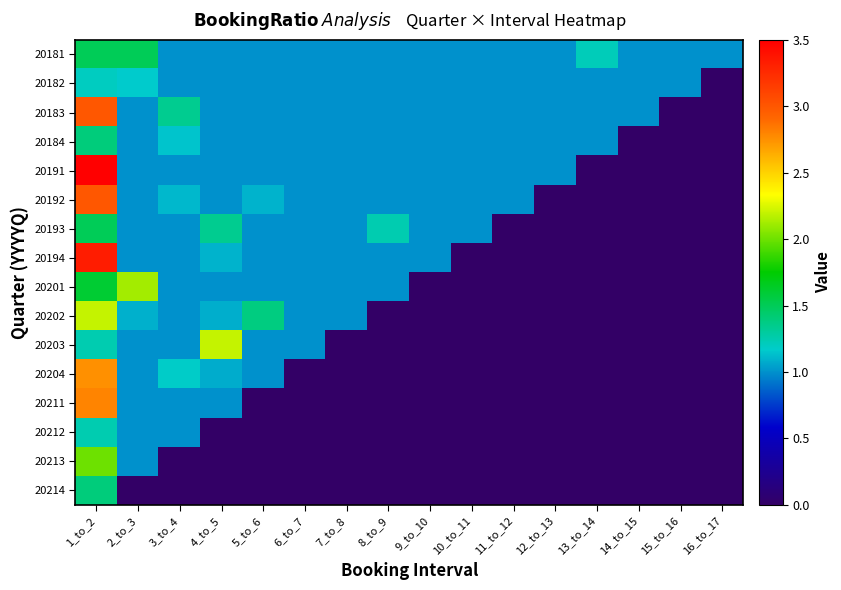

Reading left to right, what are all the values shown in this chart?

20181: 1_to_2=1.5	2_to_3=1.5	3_to_4=1.0	4_to_5=1.0	5_to_6=1.0	6_to_7=1.0	7_to_8=1.0	8_to_9=1.0	9_to_10=1.0	10_to_11=1.0	11_to_12=1.0	12_to_13=1.0	13_to_14=1.2	14_to_15=1.0	15_to_16=1.0	16_to_17=1.0
20182: 1_to_2=1.2	2_to_3=1.2	3_to_4=1.0	4_to_5=1.0	5_to_6=1.0	6_to_7=1.0	7_to_8=1.0	8_to_9=1.0	9_to_10=1.0	10_to_11=1.0	11_to_12=1.0	12_to_13=1.0	13_to_14=1.0	14_to_15=1.0	15_to_16=1.0	16_to_17=0.0
20183: 1_to_2=3.0	2_to_3=1.0	3_to_4=1.3	4_to_5=1.0	5_to_6=1.0	6_to_7=1.0	7_to_8=1.0	8_to_9=1.0	9_to_10=1.0	10_to_11=1.0	11_to_12=1.0	12_to_13=1.0	13_to_14=1.0	14_to_15=1.0	15_to_16=0.0	16_to_17=0.0
20184: 1_to_2=1.4	2_to_3=1.0	3_to_4=1.1	4_to_5=1.0	5_to_6=1.0	6_to_7=1.0	7_to_8=1.0	8_to_9=1.0	9_to_10=1.0	10_to_11=1.0	11_to_12=1.0	12_to_13=1.0	13_to_14=1.0	14_to_15=0.0	15_to_16=0.0	16_to_17=0.0
20191: 1_to_2=3.5	2_to_3=1.0	3_to_4=1.0	4_to_5=1.0	5_to_6=1.0	6_to_7=1.0	7_to_8=1.0	8_to_9=1.0	9_to_10=1.0	10_to_11=1.0	11_to_12=1.0	12_to_13=1.0	13_to_14=0.0	14_to_15=0.0	15_to_16=0.0	16_to_17=0.0
20192: 1_to_2=3.0	2_to_3=1.0	3_to_4=1.1	4_to_5=1.0	5_to_6=1.1	6_to_7=1.0	7_to_8=1.0	8_to_9=1.0	9_to_10=1.0	10_to_11=1.0	11_to_12=1.0	12_to_13=0.0	13_to_14=0.0	14_to_15=0.0	15_to_16=0.0	16_to_17=0.0
20193: 1_to_2=1.5	2_to_3=1.0	3_to_4=1.0	4_to_5=1.3	5_to_6=1.0	6_to_7=1.0	7_to_8=1.0	8_to_9=1.2	9_to_10=1.0	10_to_11=1.0	11_to_12=0.0	12_to_13=0.0	13_to_14=0.0	14_to_15=0.0	15_to_16=0.0	16_to_17=0.0
20194: 1_to_2=3.3	2_to_3=1.0	3_to_4=1.0	4_to_5=1.1	5_to_6=1.0	6_to_7=1.0	7_to_8=1.0	8_to_9=1.0	9_to_10=1.0	10_to_11=0.0	11_to_12=0.0	12_to_13=0.0	13_to_14=0.0	14_to_15=0.0	15_to_16=0.0	16_to_17=0.0
20201: 1_to_2=1.6	2_to_3=2.1	3_to_4=1.0	4_to_5=1.0	5_to_6=1.0	6_to_7=1.0	7_to_8=1.0	8_to_9=1.0	9_to_10=0.0	10_to_11=0.0	11_to_12=0.0	12_to_13=0.0	13_to_14=0.0	14_to_15=0.0	15_to_16=0.0	16_to_17=0.0
20202: 1_to_2=2.2	2_to_3=1.1	3_to_4=1.0	4_to_5=1.1	5_to_6=1.4	6_to_7=1.0	7_to_8=1.0	8_to_9=0.0	9_to_10=0.0	10_to_11=0.0	11_to_12=0.0	12_to_13=0.0	13_to_14=0.0	14_to_15=0.0	15_to_16=0.0	16_to_17=0.0
20203: 1_to_2=1.2	2_to_3=1.0	3_to_4=1.0	4_to_5=2.2	5_to_6=1.0	6_to_7=1.0	7_to_8=0.0	8_to_9=0.0	9_to_10=0.0	10_to_11=0.0	11_to_12=0.0	12_to_13=0.0	13_to_14=0.0	14_to_15=0.0	15_to_16=0.0	16_to_17=0.0
20204: 1_to_2=2.8	2_to_3=1.0	3_to_4=1.2	4_to_5=1.1	5_to_6=1.0	6_to_7=0.0	7_to_8=0.0	8_to_9=0.0	9_to_10=0.0	10_to_11=0.0	11_to_12=0.0	12_to_13=0.0	13_to_14=0.0	14_to_15=0.0	15_to_16=0.0	16_to_17=0.0
20211: 1_to_2=2.8	2_to_3=1.0	3_to_4=1.0	4_to_5=1.0	5_to_6=0.0	6_to_7=0.0	7_to_8=0.0	8_to_9=0.0	9_to_10=0.0	10_to_11=0.0	11_to_12=0.0	12_to_13=0.0	13_to_14=0.0	14_to_15=0.0	15_to_16=0.0	16_to_17=0.0
20212: 1_to_2=1.2	2_to_3=1.0	3_to_4=1.0	4_to_5=0.0	5_to_6=0.0	6_to_7=0.0	7_to_8=0.0	8_to_9=0.0	9_to_10=0.0	10_to_11=0.0	11_to_12=0.0	12_to_13=0.0	13_to_14=0.0	14_to_15=0.0	15_to_16=0.0	16_to_17=0.0
20213: 1_to_2=2.0	2_to_3=1.0	3_to_4=0.0	4_to_5=0.0	5_to_6=0.0	6_to_7=0.0	7_to_8=0.0	8_to_9=0.0	9_to_10=0.0	10_to_11=0.0	11_to_12=0.0	12_to_13=0.0	13_to_14=0.0	14_to_15=0.0	15_to_16=0.0	16_to_17=0.0
20214: 1_to_2=1.4	2_to_3=0.0	3_to_4=0.0	4_to_5=0.0	5_to_6=0.0	6_to_7=0.0	7_to_8=0.0	8_to_9=0.0	9_to_10=0.0	10_to_11=0.0	11_to_12=0.0	12_to_13=0.0	13_to_14=0.0	14_to_15=0.0	15_to_16=0.0	16_to_17=0.0